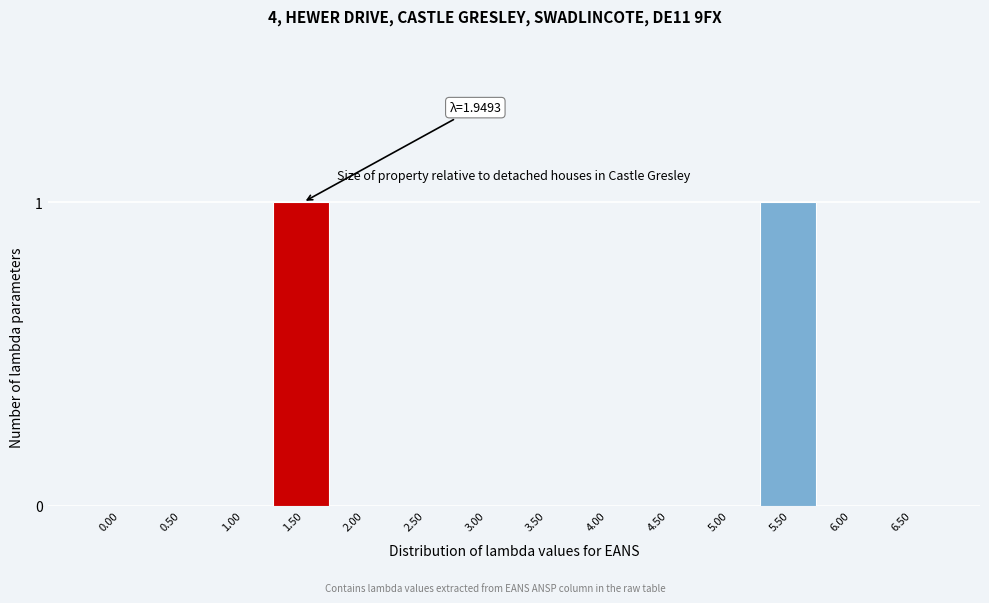

Reading left to right, list all the values displayed in this chart.

0.00=0	0.50=0	1.00=0	1.50=1	2.00=0	2.50=0	3.00=0	3.50=0	4.00=0	4.50=0	5.00=0	5.50=1	6.00=0	6.50=0